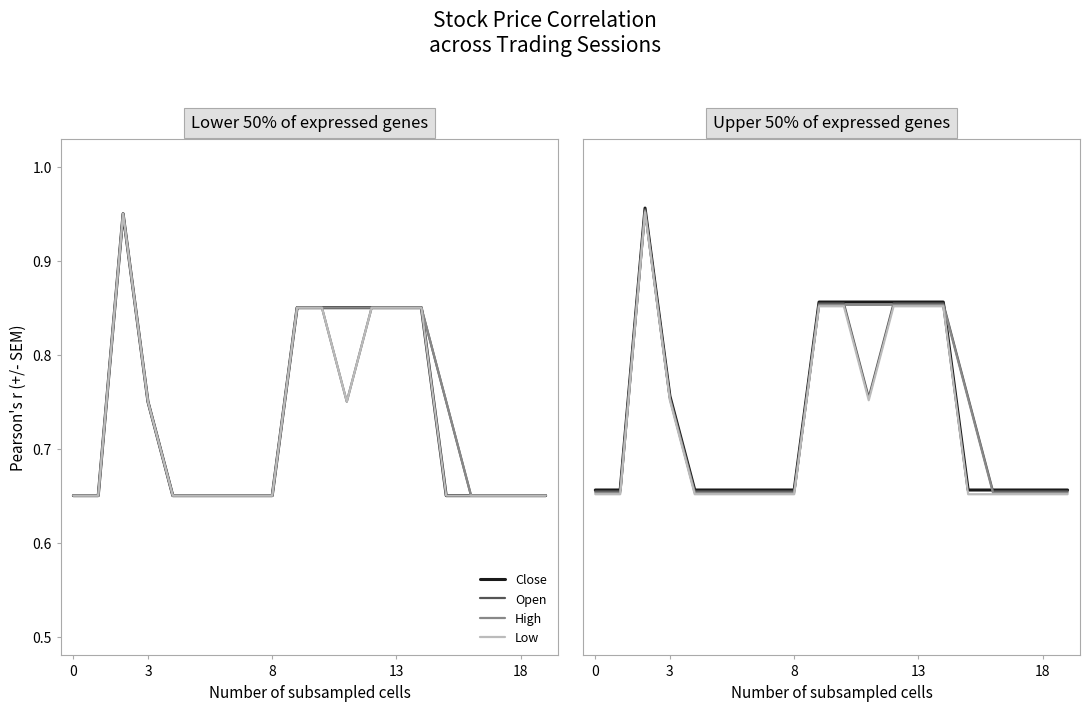

List the series in order of their peak value, highest first.

Close, Open, High, Low